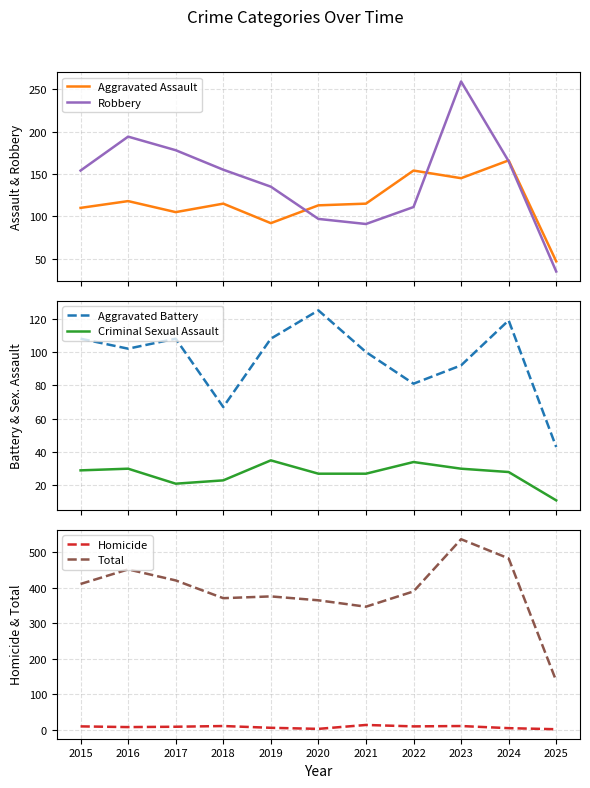

True or false: Robbery and Criminal Sexual Assault cross at least once.

False